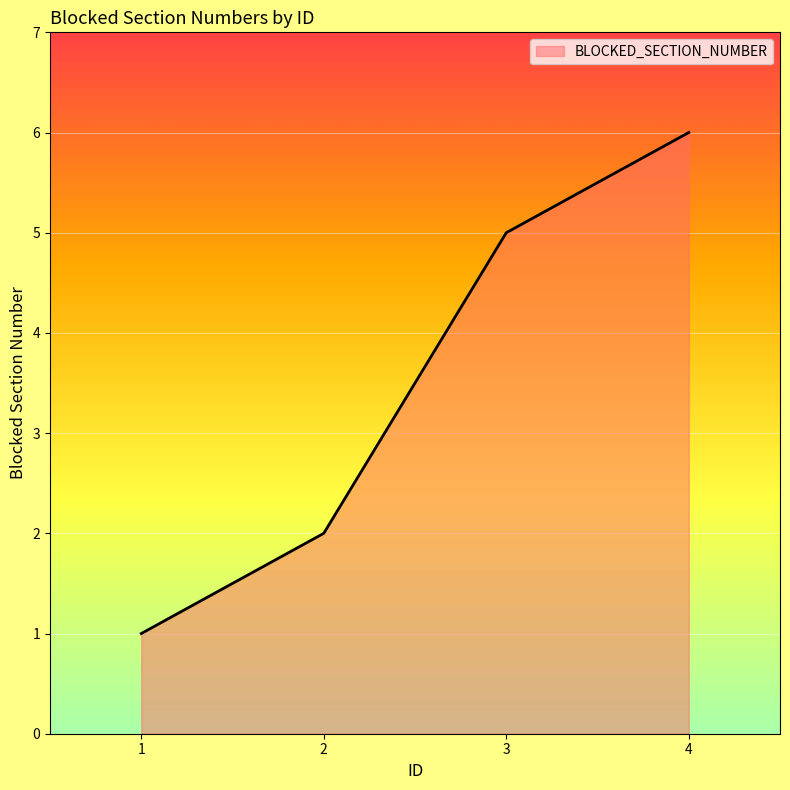

Which has a higher value, 2 or 1?

2